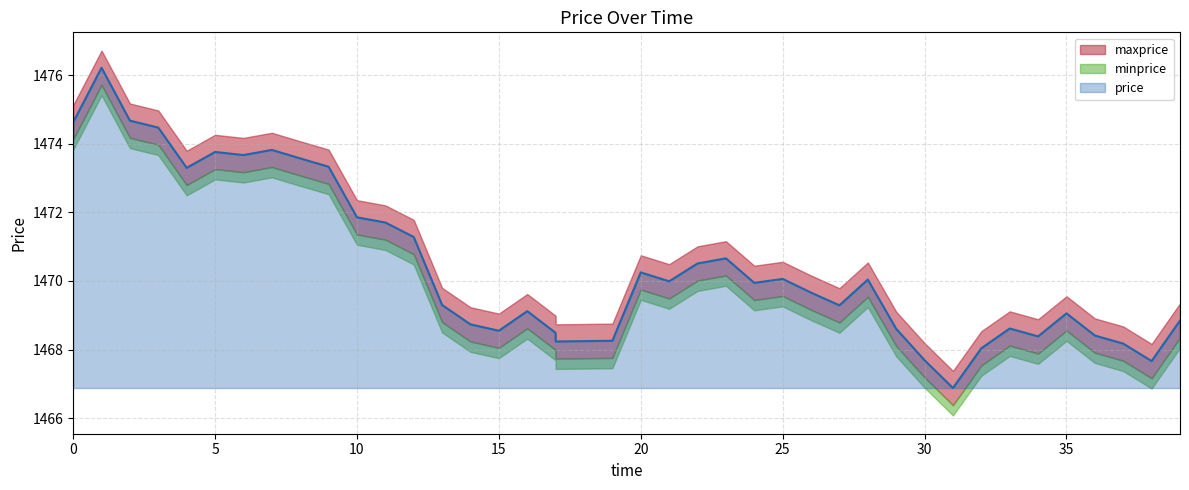

True or false: maxprice and minprice intersect in this chart.

False